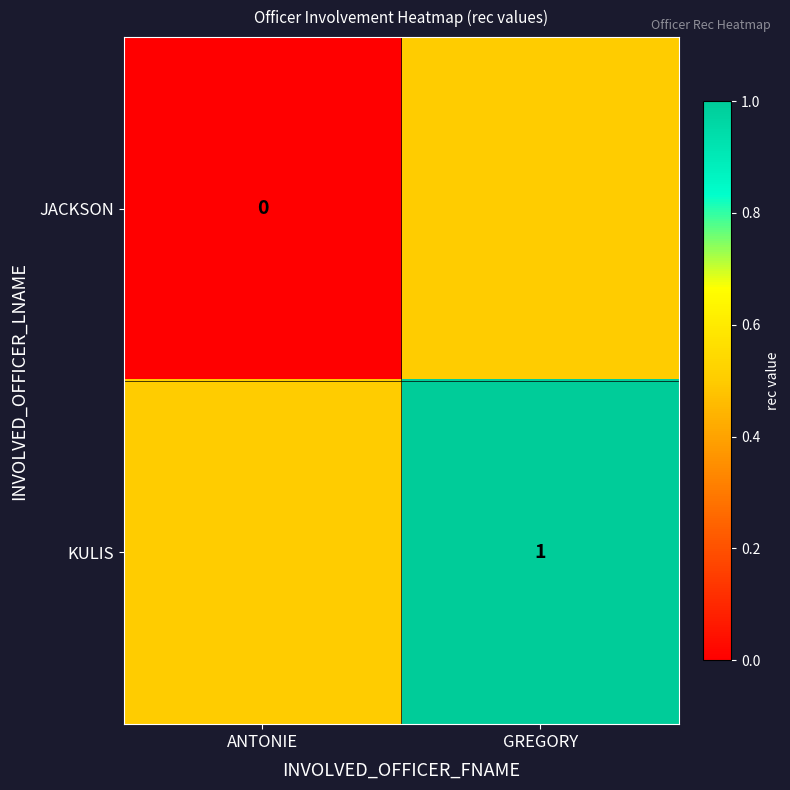

Is the value of JACKSON at ANTONIE greater than the value of KULIS at GREGORY?

No